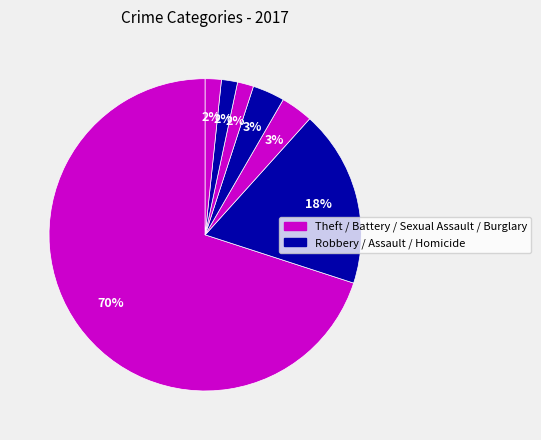

How many segments does this pie chart have?

7